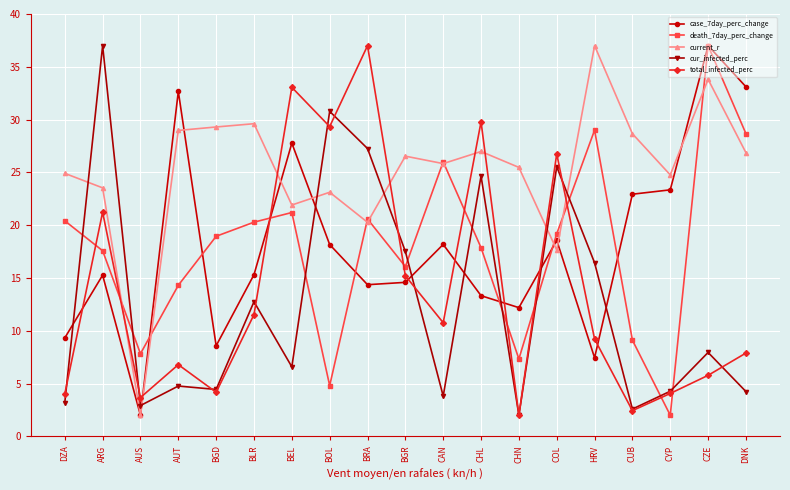

What is the sum of the current_r values at BRA and BOL?

43.4